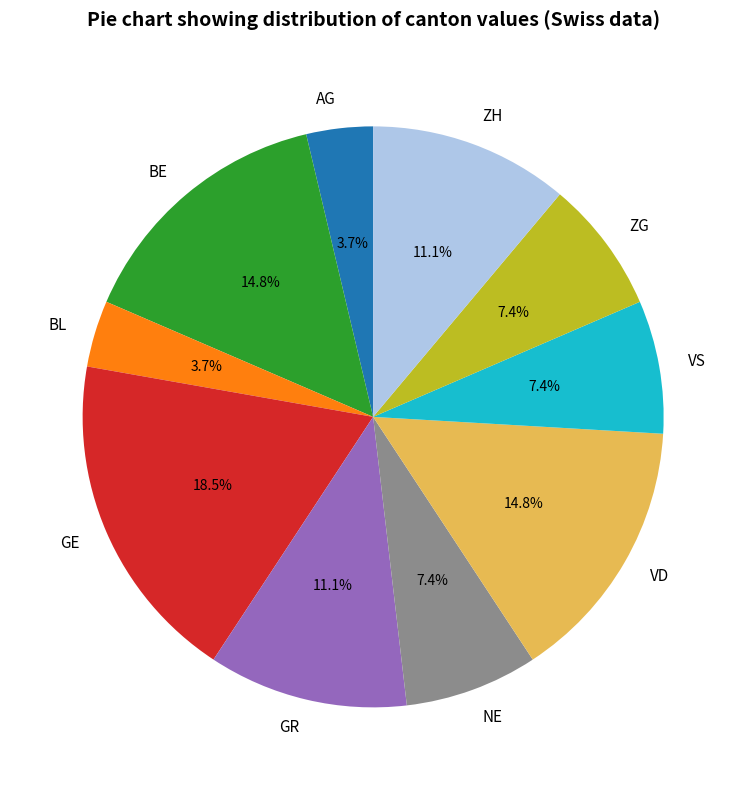

Combined, do BL and GR account for over 50%?

No